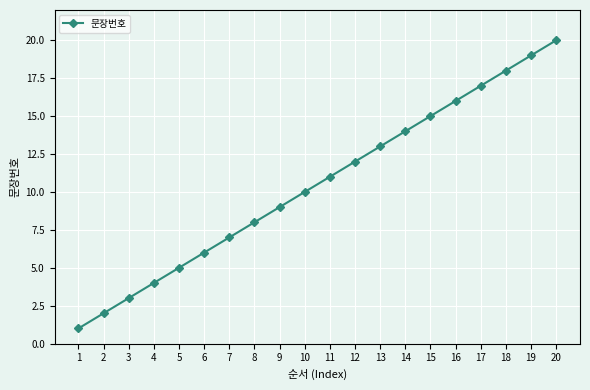

What is the value of the 1st point from the left?

1